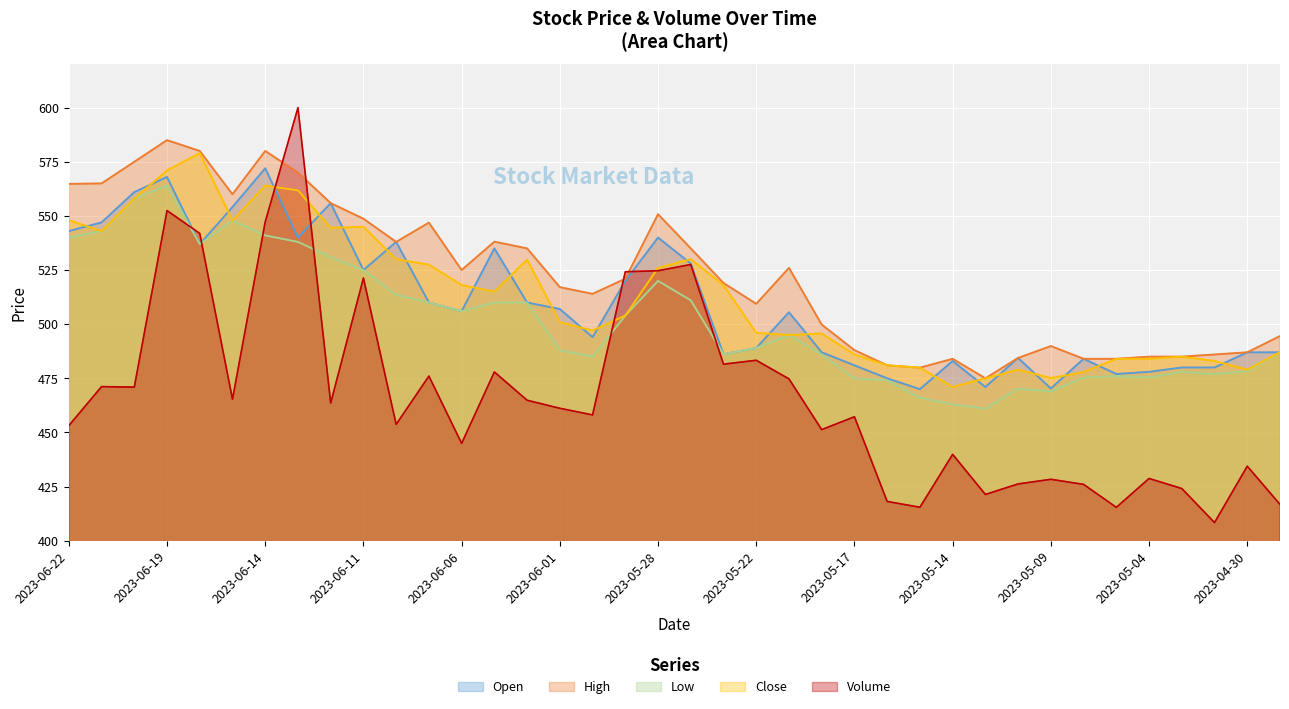

Which series changed the most between 2023-06-06 and 2023-05-11?

High